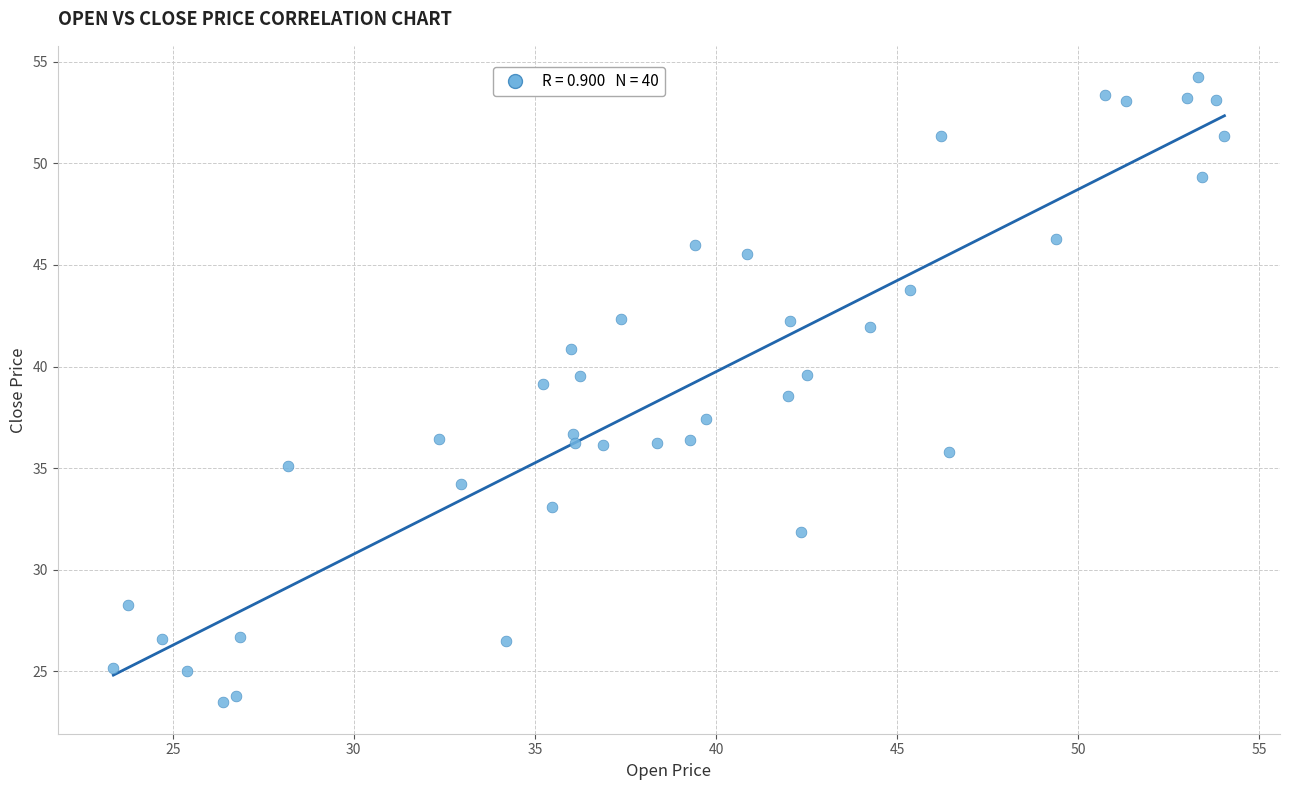

What is the range of X values (max minus min)?

30.7